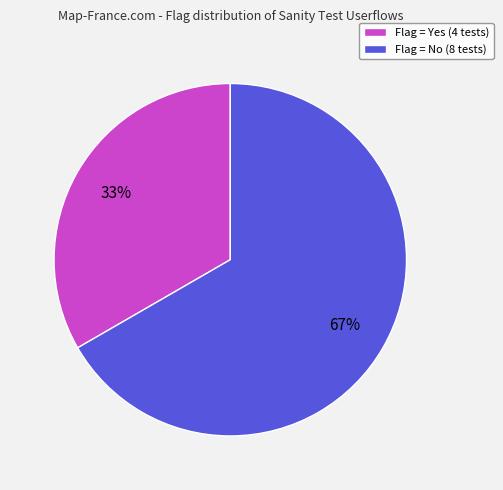

Which has a higher value, Flag = No (8 tests) or Flag = Yes (4 tests)?

Flag = No (8 tests)